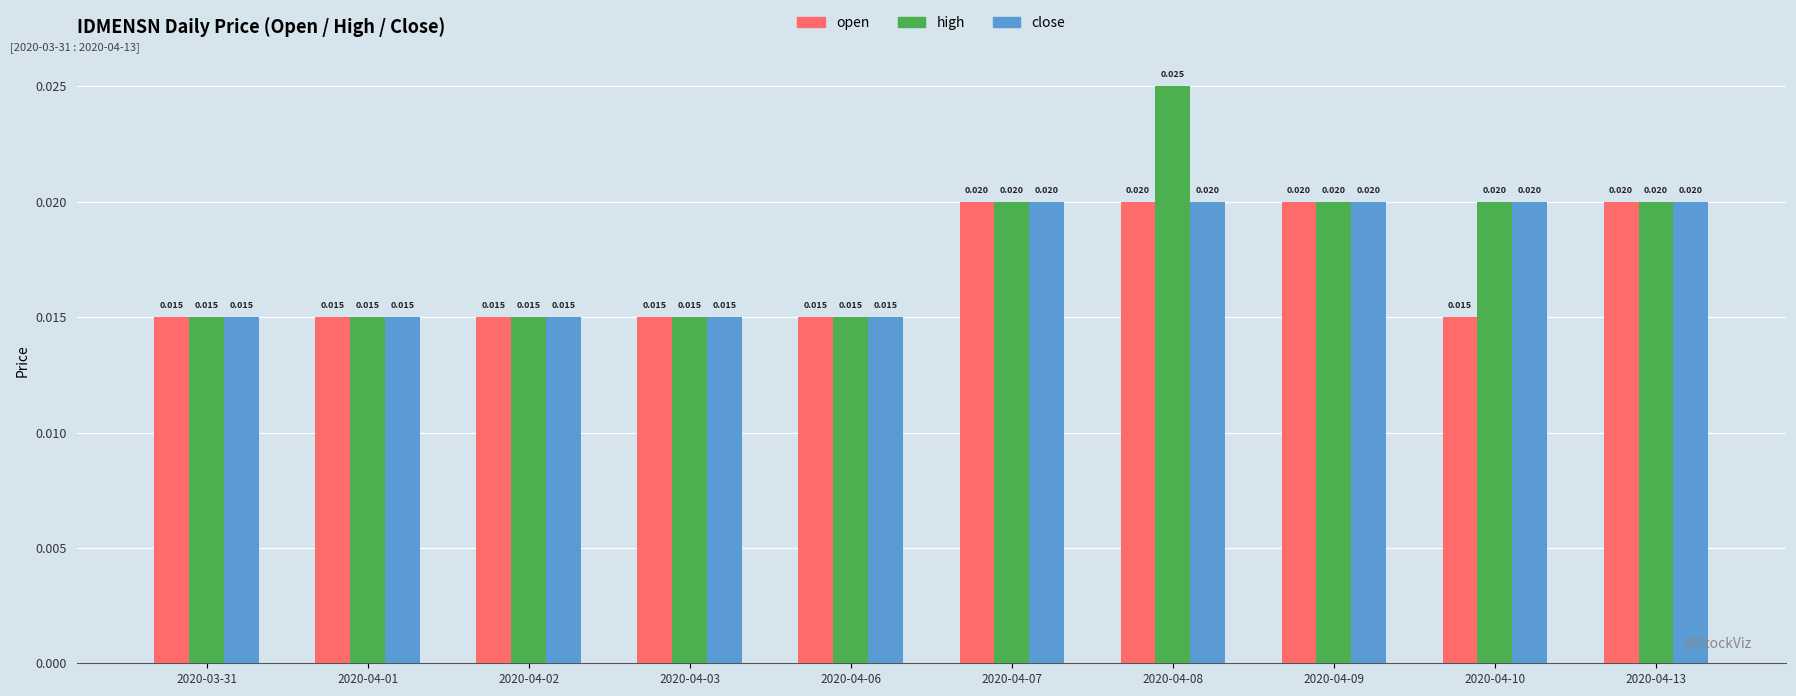

Which series has the largest range (max minus min)?

high